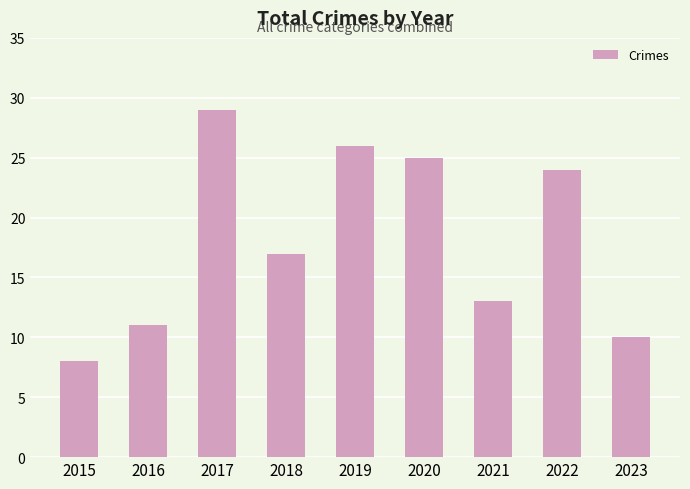

What is the value of the 7th bar from the left?

13